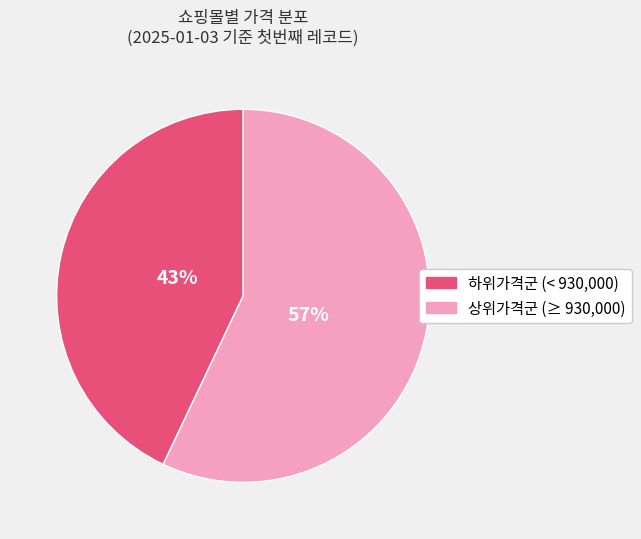

Is there any slice that represents more than half of the pie?

Yes